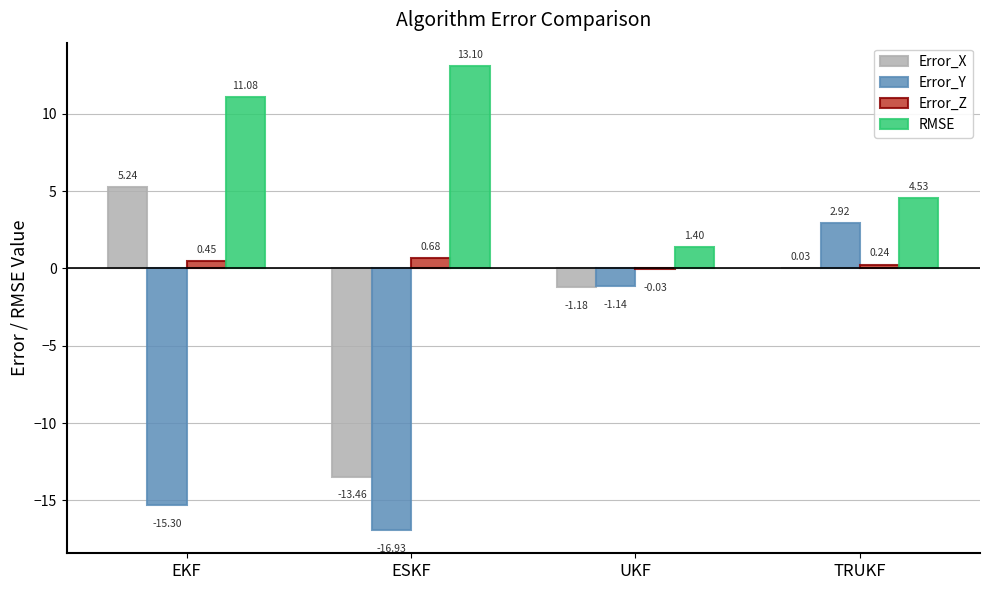

Which label corresponds to the largest value in the chart?

ESKF